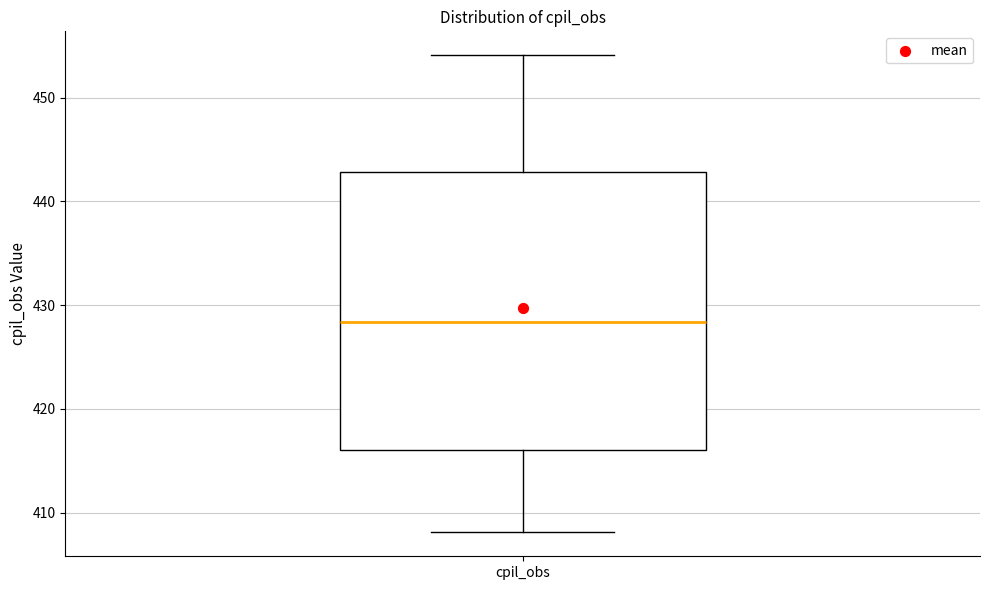

Read this box plot against the y-axis: the position of the median line, the range covered by the box, and the ends of both whiskers. The values are not printed on the chart, so give them approximately, as read against the axis.

median 428, box 416 to 443, whiskers 408 to 454